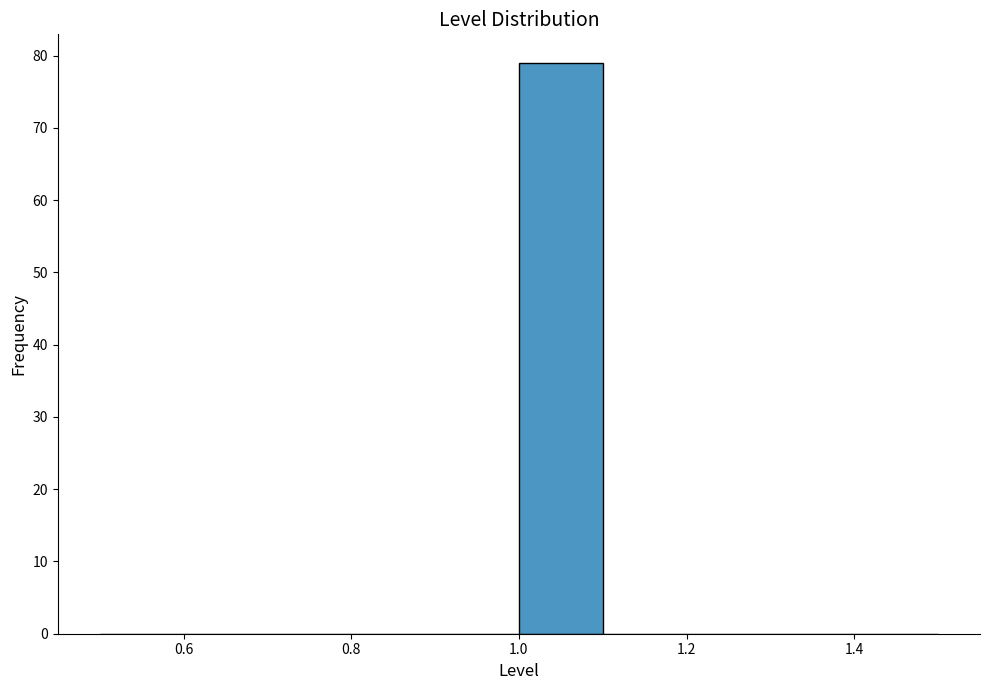

What is the height of the bar covering 1.0 to 1.1 on the x-axis? The values are not printed on the chart, so give them approximately, as read against the axis.

79